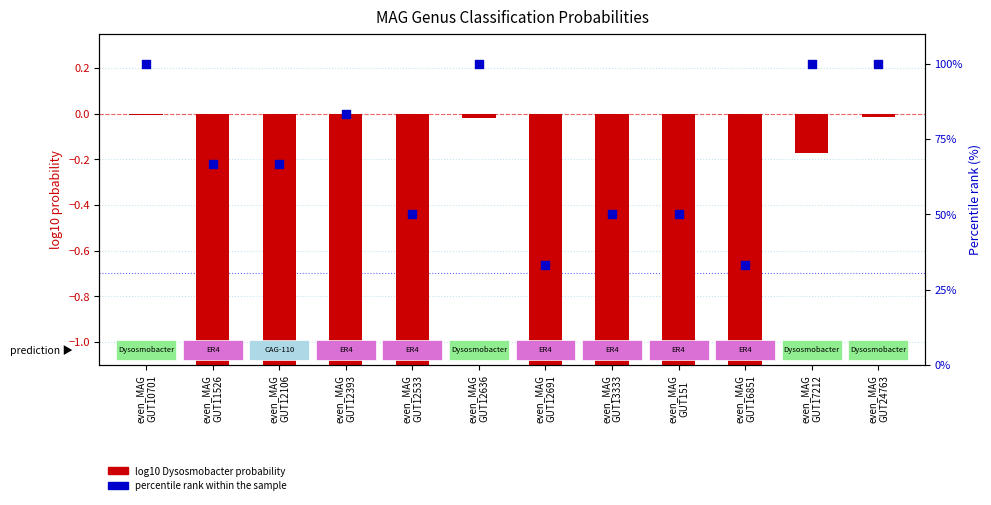

Which series has the largest total across all categories?

percentile rank within the sample